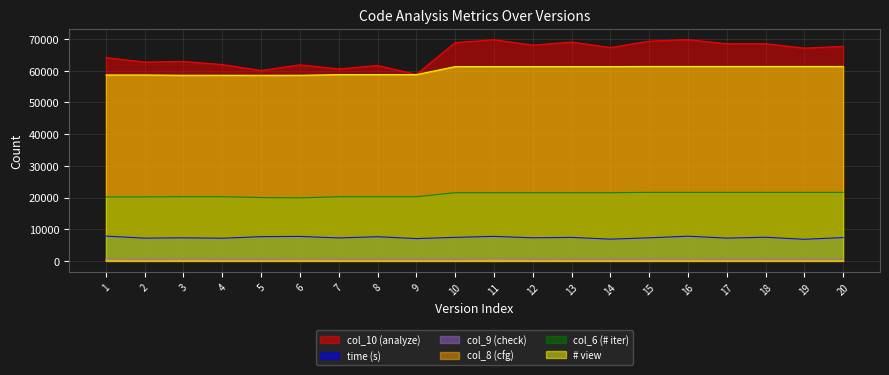

Which category has the lowest value across all series?

14